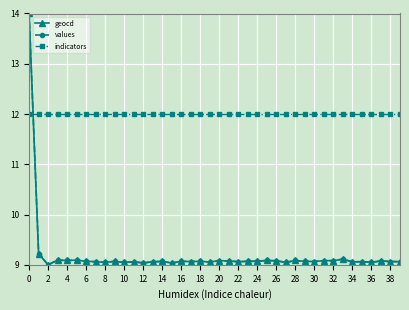

True or false: geocd has more than 1 interior local peaks.

True